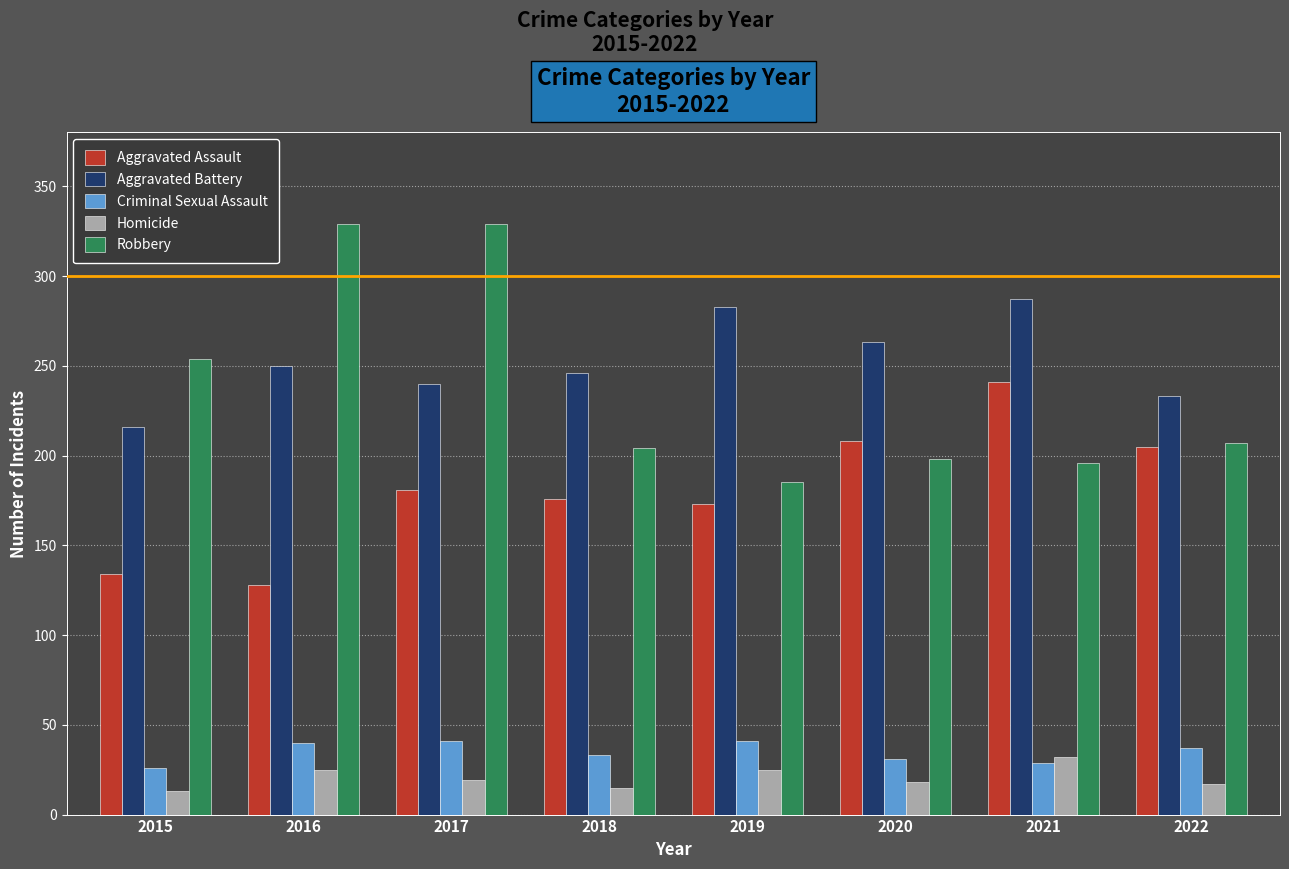

List the labels in order of Aggravated Battery value, smallest first.

2015, 2022, 2017, 2018, 2016, 2020, 2019, 2021